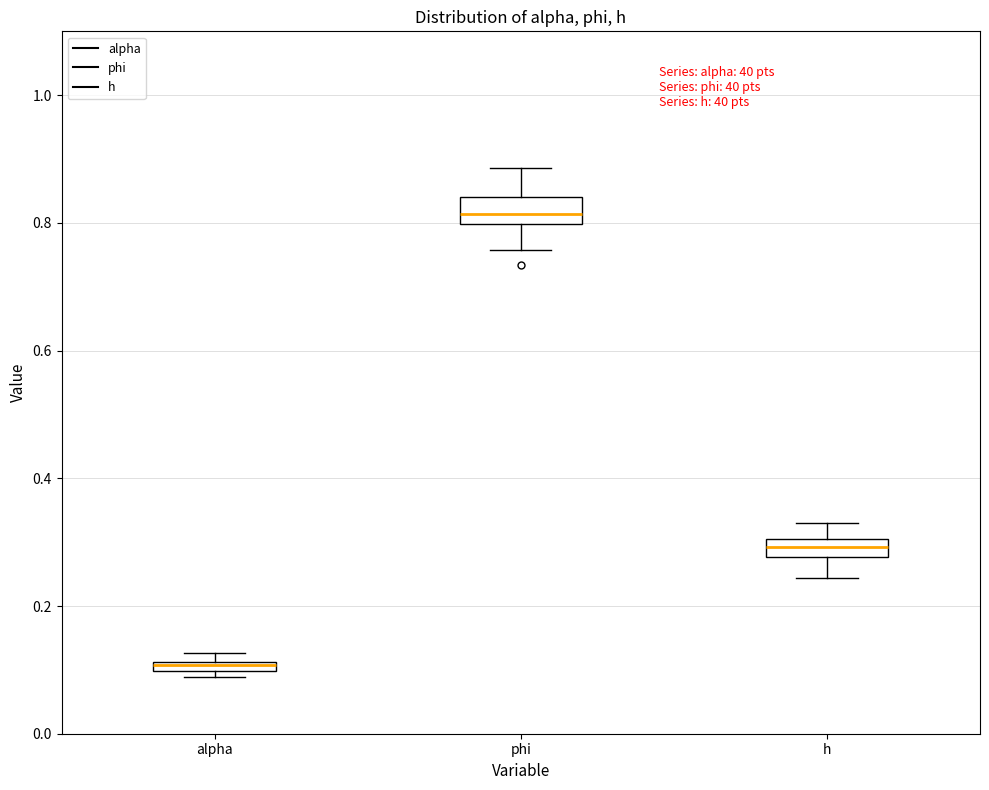

Where is the lower edge of the box for alpha on the y-axis? The values are not printed on the chart, so give them approximately, as read against the axis.

0.10